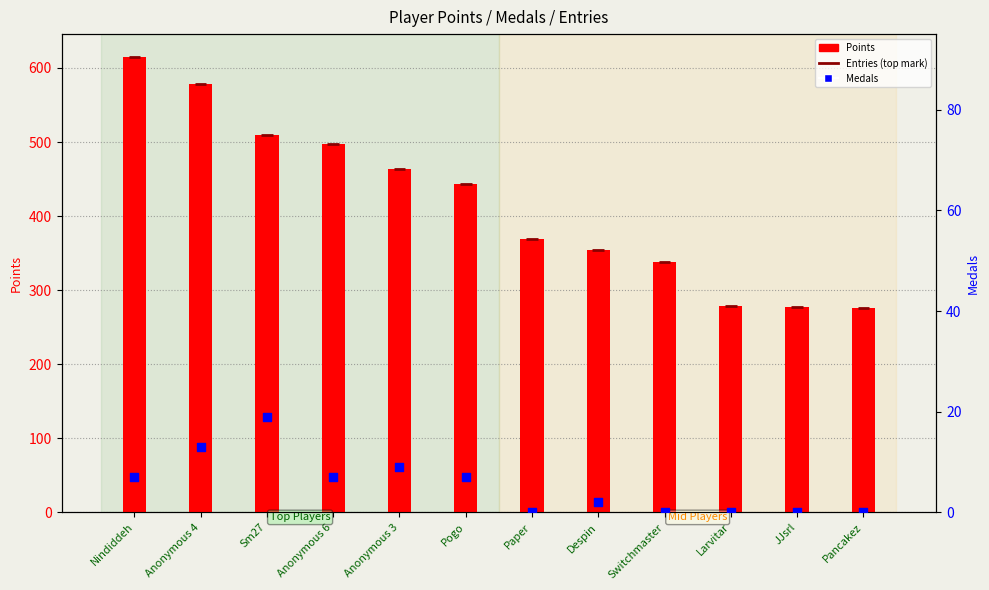

Which series has the largest total across all categories?

Points